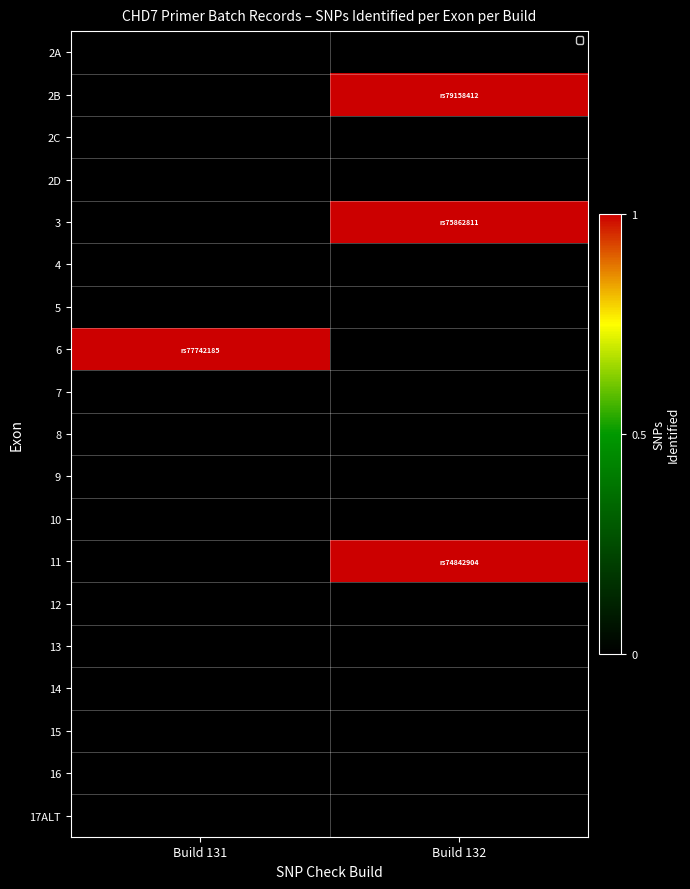

Reading right to left, extract all data points from this chart.

2A: Build 132=0	Build 131=0
2B: Build 132=1	Build 131=0
2C: Build 132=0	Build 131=0
2D: Build 132=0	Build 131=0
3: Build 132=1	Build 131=0
4: Build 132=0	Build 131=0
5: Build 132=0	Build 131=0
6: Build 132=0	Build 131=1
7: Build 132=0	Build 131=0
8: Build 132=0	Build 131=0
9: Build 132=0	Build 131=0
10: Build 132=0	Build 131=0
11: Build 132=1	Build 131=0
12: Build 132=0	Build 131=0
13: Build 132=0	Build 131=0
14: Build 132=0	Build 131=0
15: Build 132=0	Build 131=0
16: Build 132=0	Build 131=0
17ALT: Build 132=0	Build 131=0